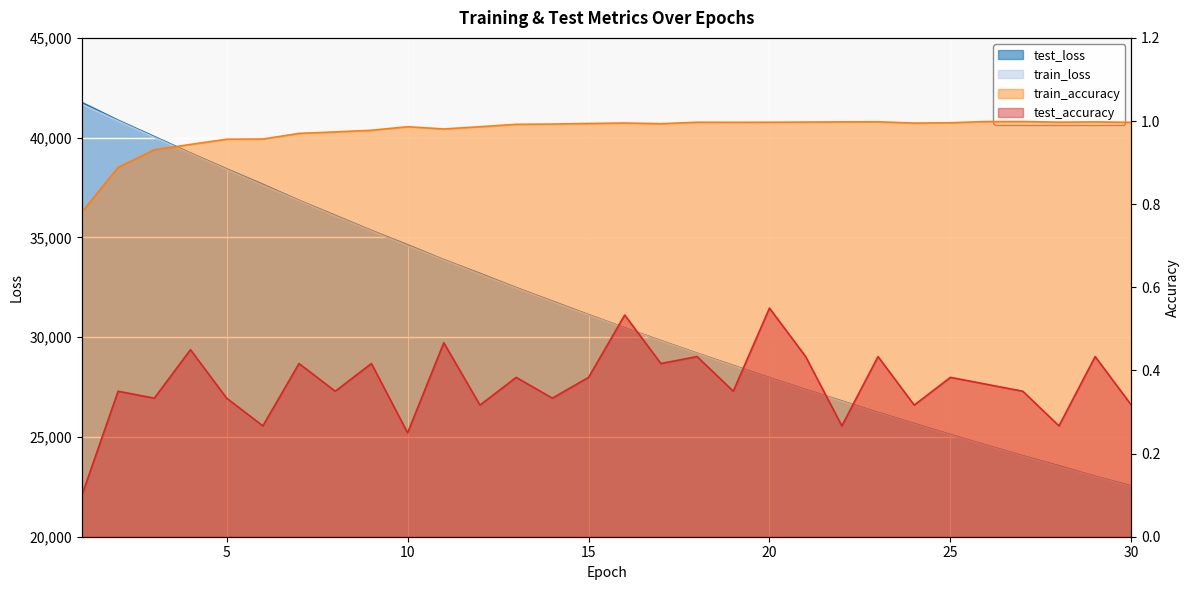

What is the value of the train_accuracy point at the 10th from the left?

1.0